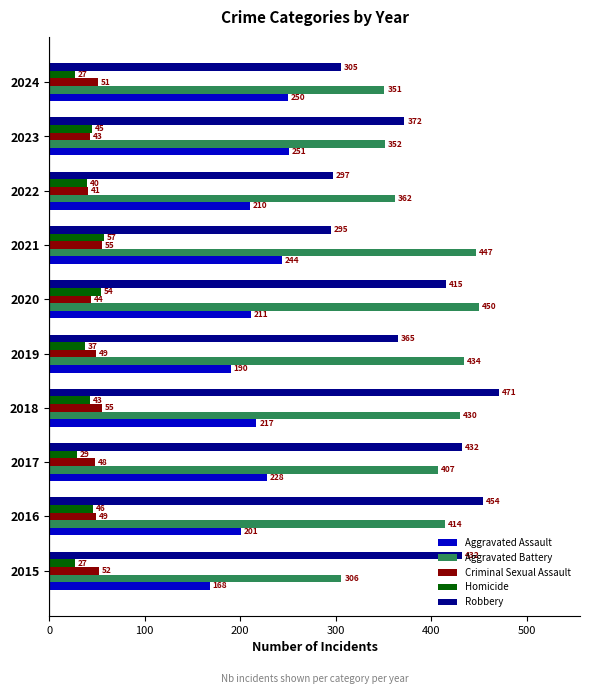

Where is Criminal Sexual Assault nearest to the value 48?

2017